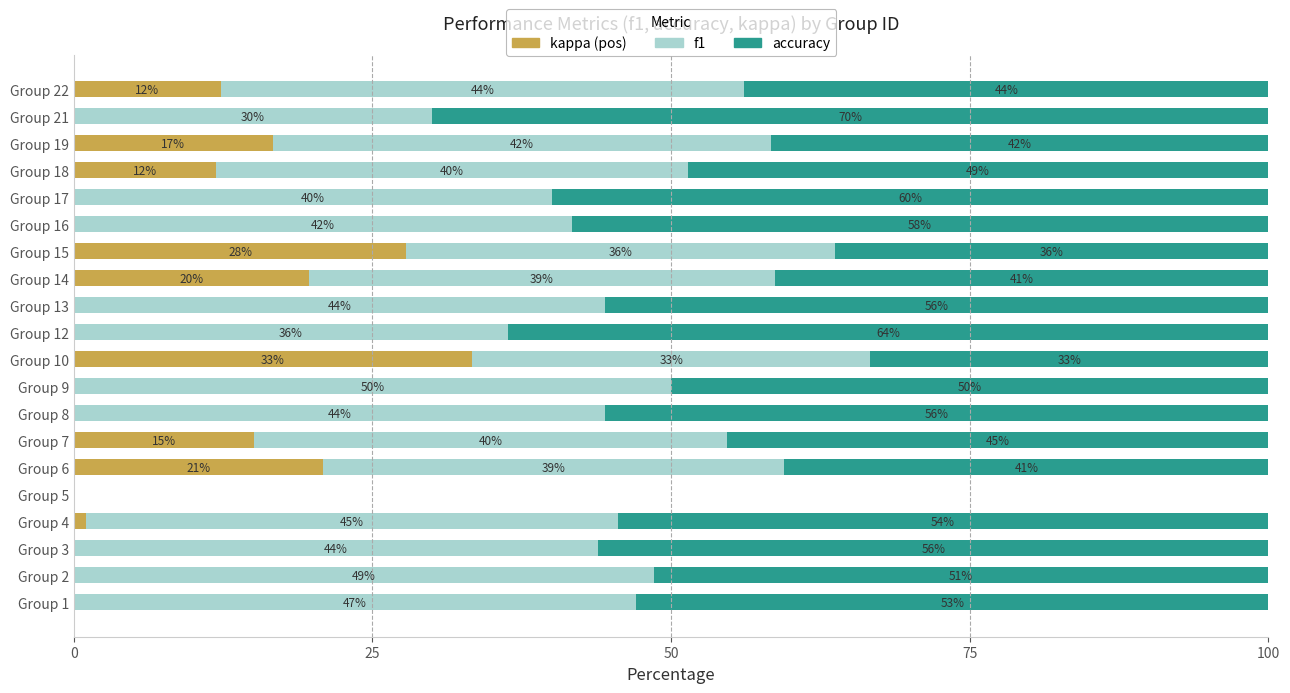

The value of kappa (pos) at Group 9 is 0.0. True or false?

True